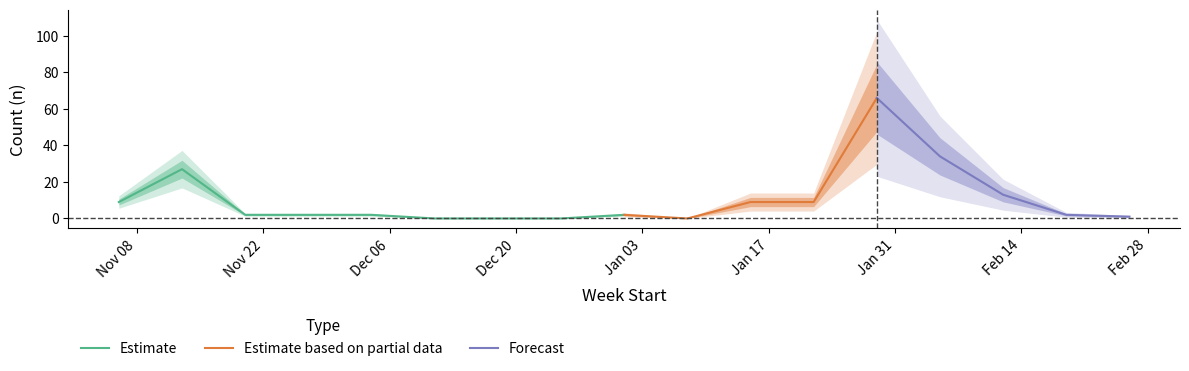

What is the label of the 17th point from the left?

2017-02-26